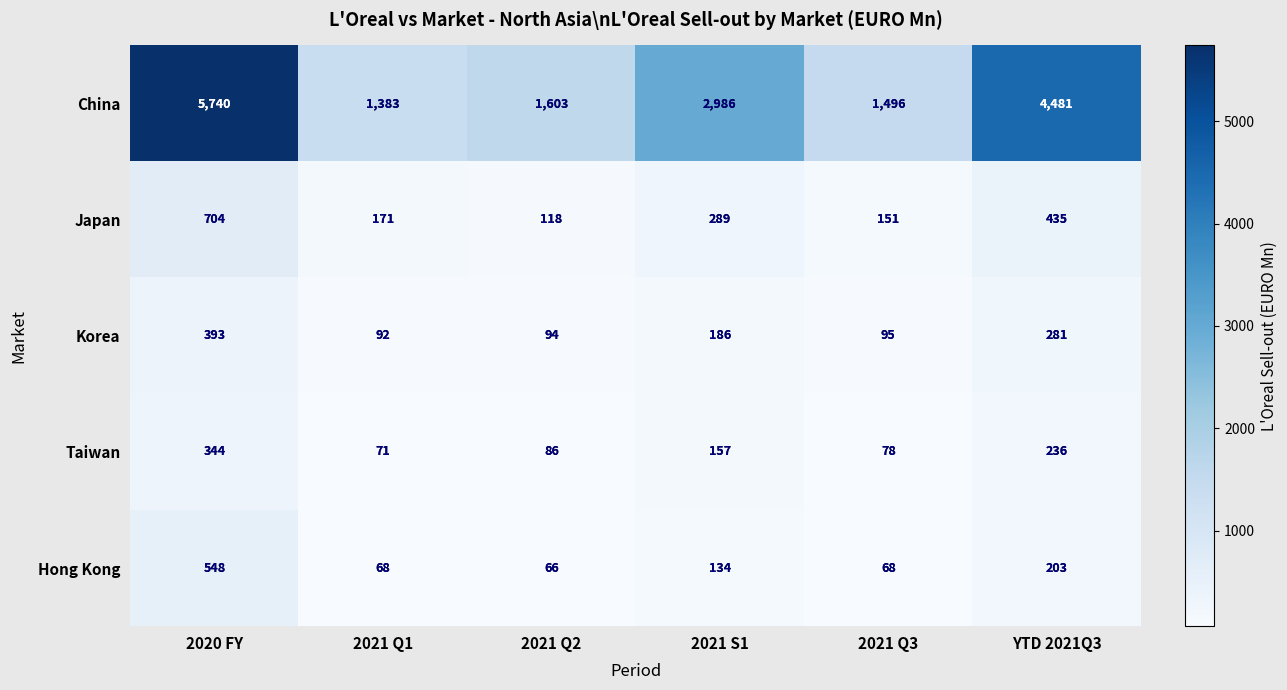

Which series has the widest spread of values?

China